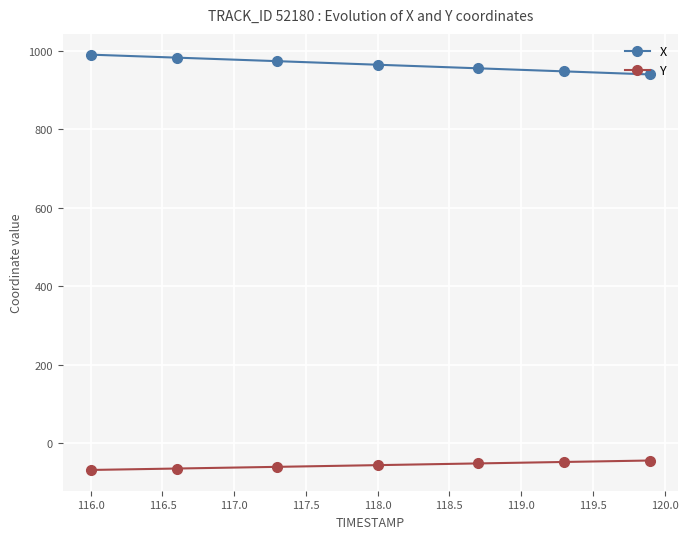

What is the sum of all Y values?

-387.4